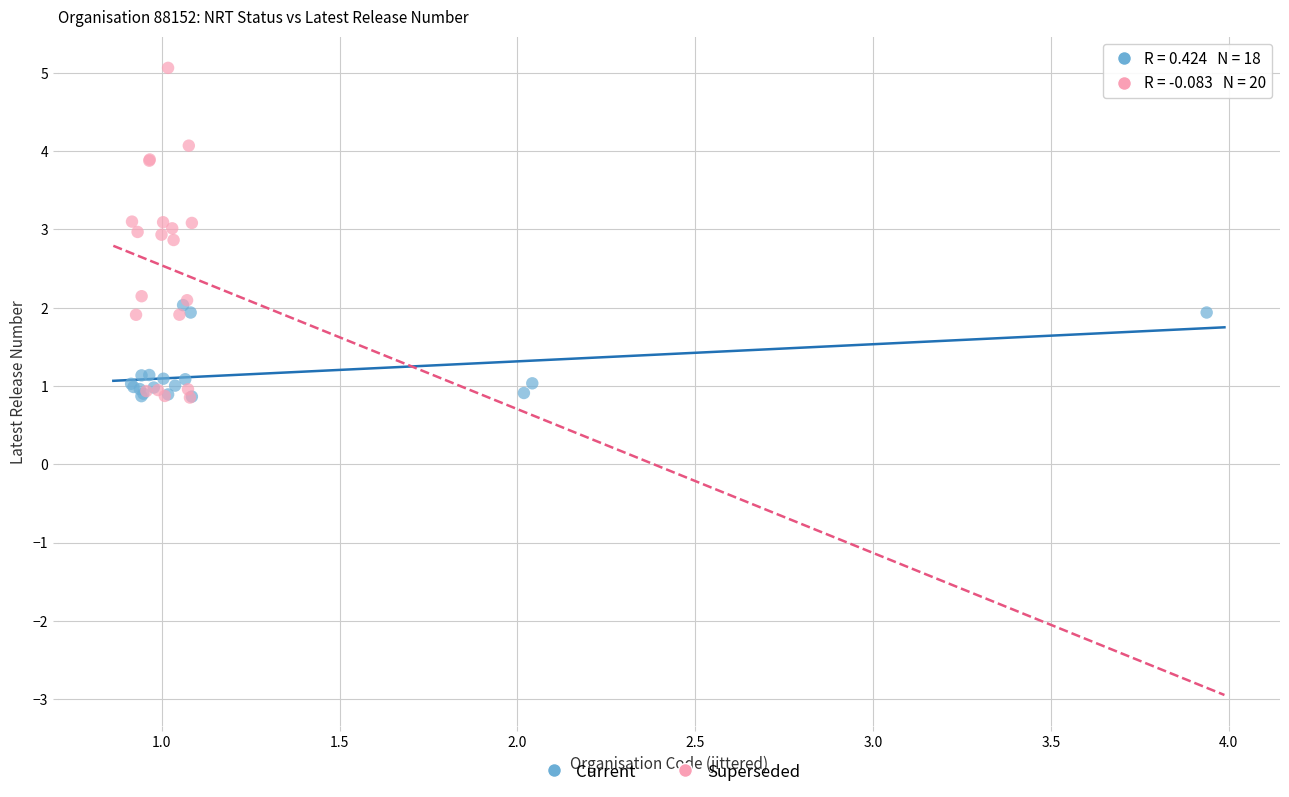

Which series reaches the maximum Y coordinate?

Superseded